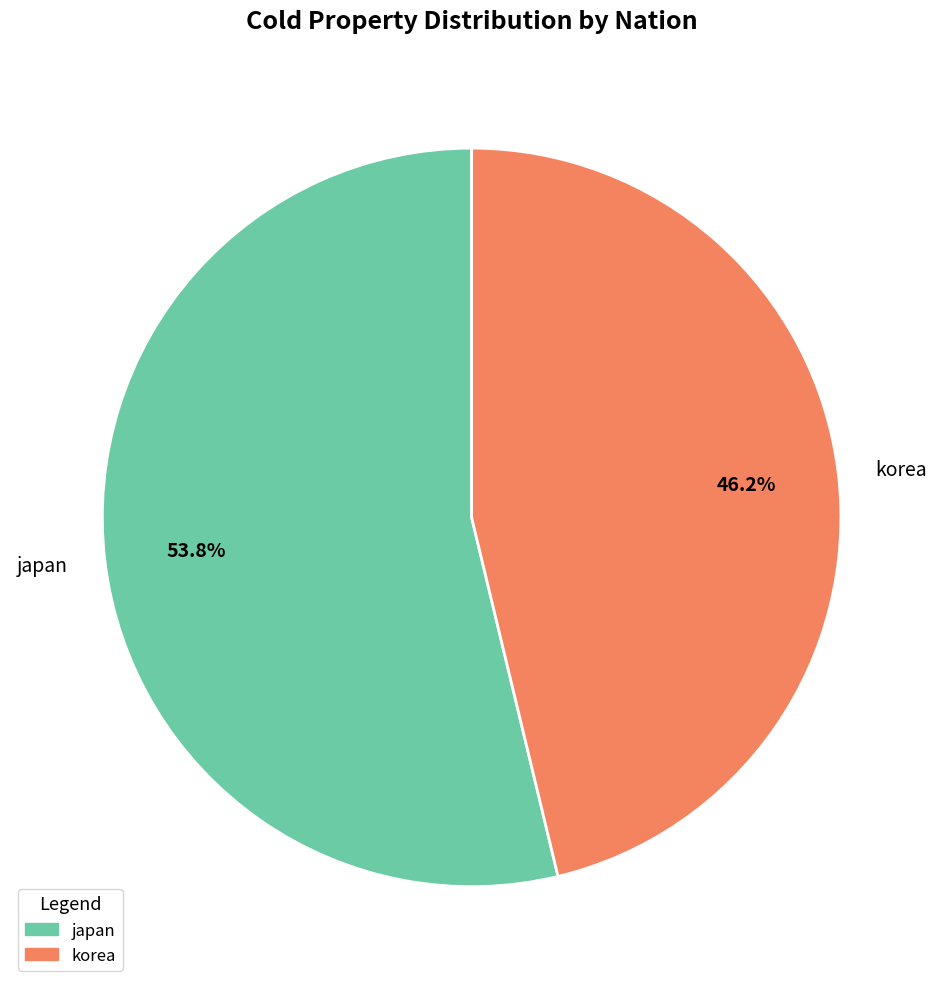

Between japan and korea, which is larger?

japan